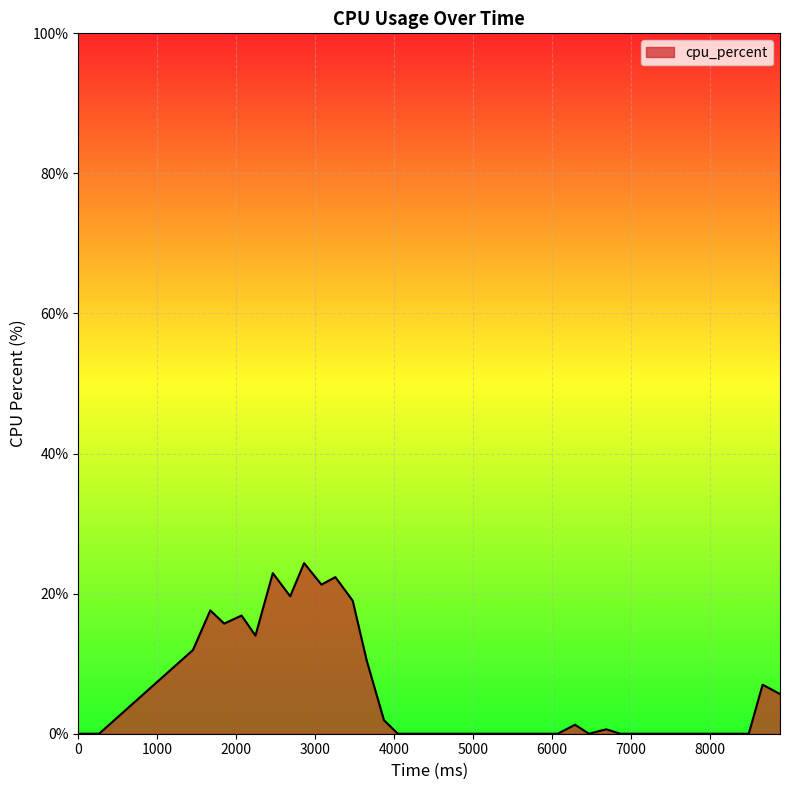

What is the difference between the maximum and minimum values?

24.4